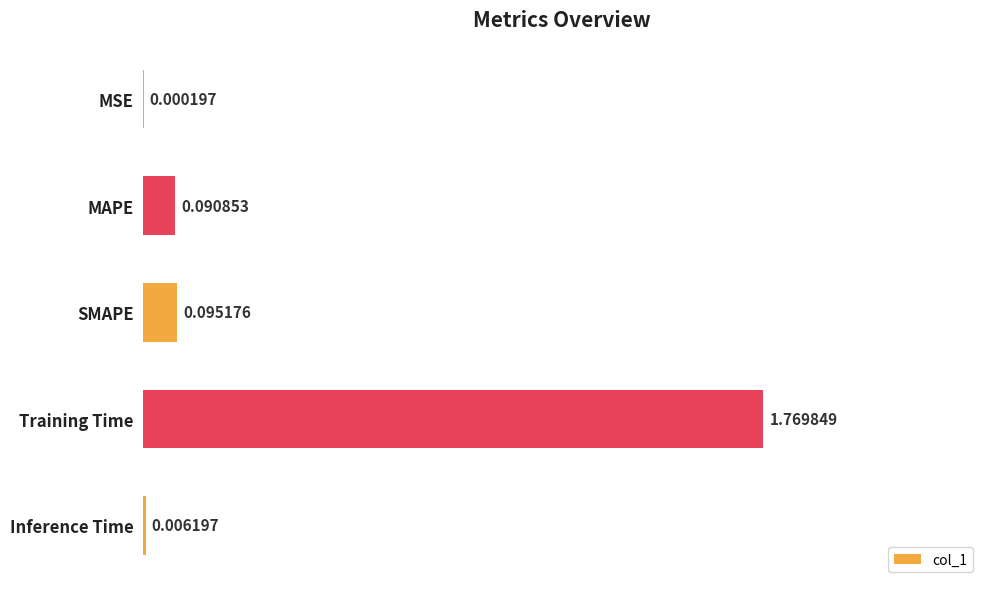

What is the change in value from SMAPE to Training Time?

+1.7